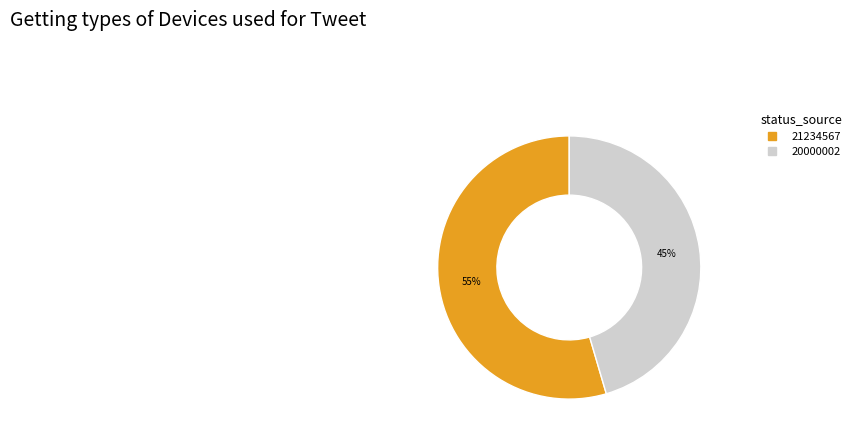

Which category has the smallest portion of the pie?

20000002